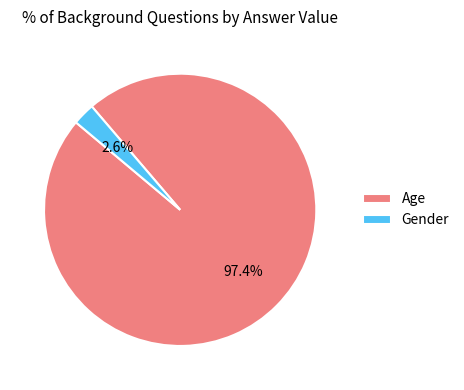

Which category has the smallest portion of the pie?

Gender